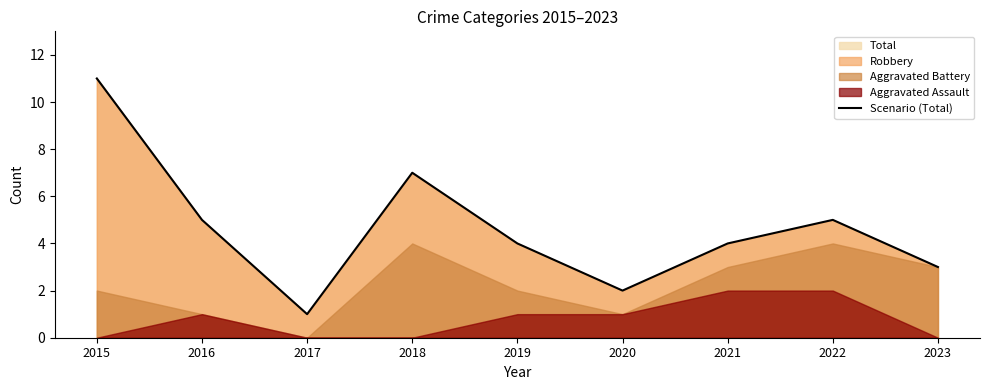

What is the change in value from 2017 to 2020?

+1